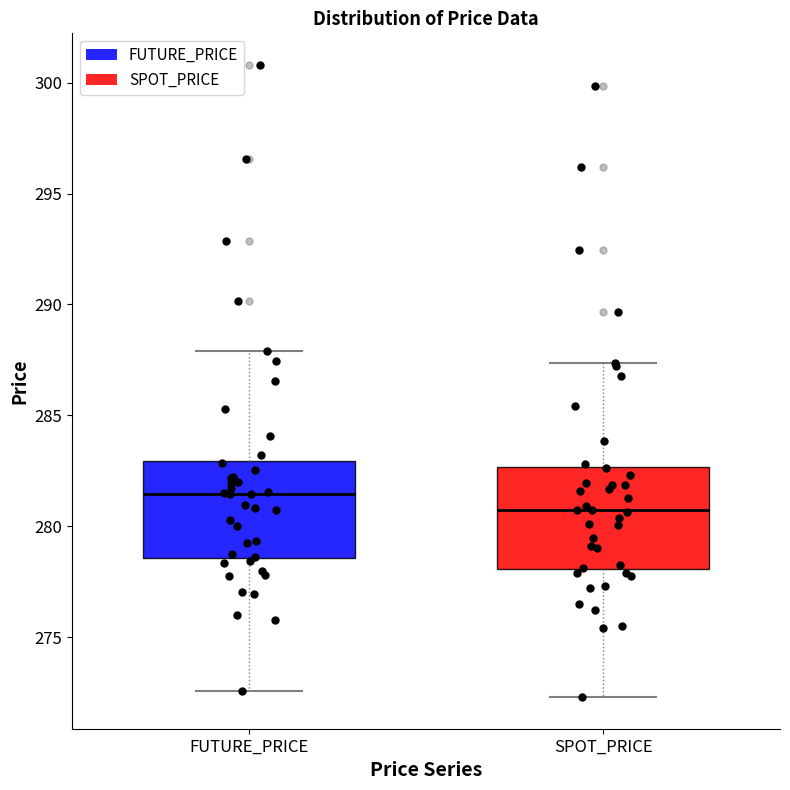

Which box's median line is the lowest?

SPOT_PRICE